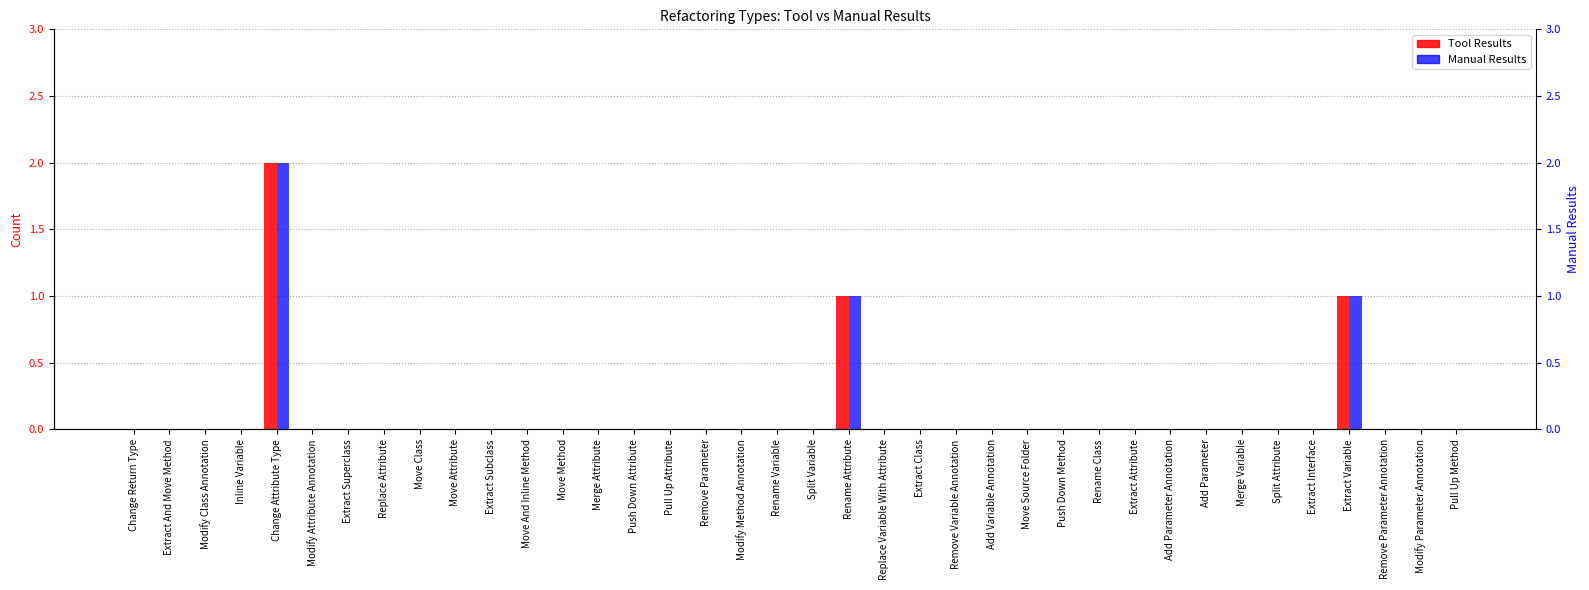

Reading right to left, transcribe all the data shown in this chart.

Tool Results: Pull Up Method=0	Modify Parameter Annotation=0	Remove Parameter Annotation=0	Extract Variable=1	Extract Interface=0	Split Attribute=0	Merge Variable=0	Add Parameter=0	Add Parameter Annotation=0	Extract Attribute=0	Rename Class=0	Push Down Method=0	Move Source Folder=0	Add Variable Annotation=0	Remove Variable Annotation=0	Extract Class=0	Replace Variable With Attribute=0	Rename Attribute=1	Split Variable=0	Rename Variable=0	Modify Method Annotation=0	Remove Parameter=0	Pull Up Attribute=0	Push Down Attribute=0	Merge Attribute=0	Move Method=0	Move And Inline Method=0	Extract Subclass=0	Move Attribute=0	Move Class=0	Replace Attribute=0	Extract Superclass=0	Modify Attribute Annotation=0	Change Attribute Type=2	Inline Variable=0	Modify Class Annotation=0	Extract And Move Method=0	Change Return Type=0
Manual Results: Pull Up Method=0	Modify Parameter Annotation=0	Remove Parameter Annotation=0	Extract Variable=1	Extract Interface=0	Split Attribute=0	Merge Variable=0	Add Parameter=0	Add Parameter Annotation=0	Extract Attribute=0	Rename Class=0	Push Down Method=0	Move Source Folder=0	Add Variable Annotation=0	Remove Variable Annotation=0	Extract Class=0	Replace Variable With Attribute=0	Rename Attribute=1	Split Variable=0	Rename Variable=0	Modify Method Annotation=0	Remove Parameter=0	Pull Up Attribute=0	Push Down Attribute=0	Merge Attribute=0	Move Method=0	Move And Inline Method=0	Extract Subclass=0	Move Attribute=0	Move Class=0	Replace Attribute=0	Extract Superclass=0	Modify Attribute Annotation=0	Change Attribute Type=2	Inline Variable=0	Modify Class Annotation=0	Extract And Move Method=0	Change Return Type=0